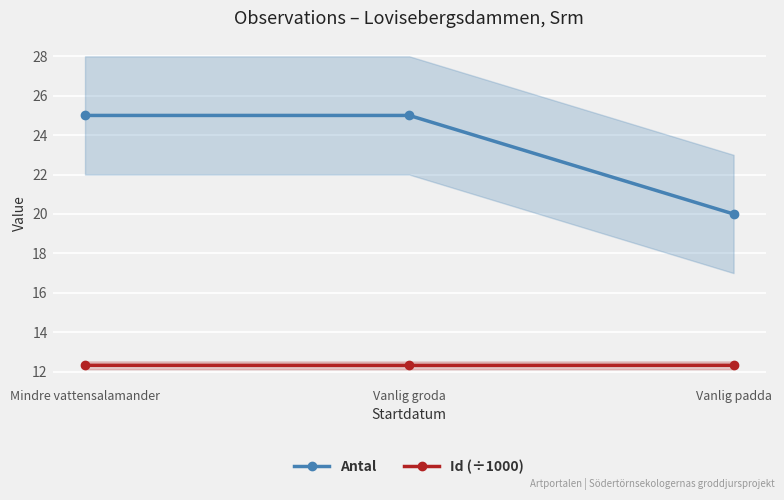

What are all the series names shown in the legend?

Antal, Id (÷1000)